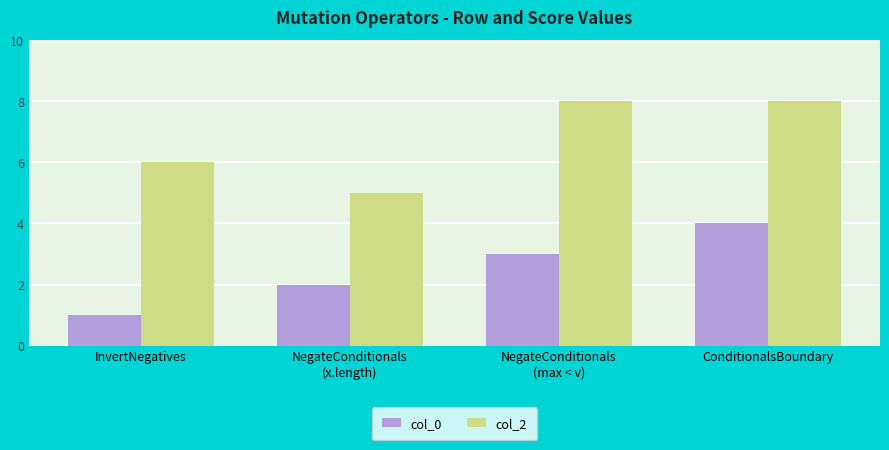

At ConditionalsBoundary, list the series in order from smallest to largest.

col_0, col_2